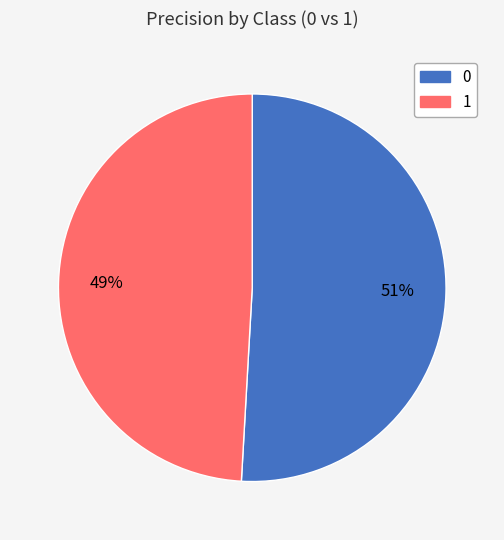

Rank the categories by value from lowest to highest.

1, 0